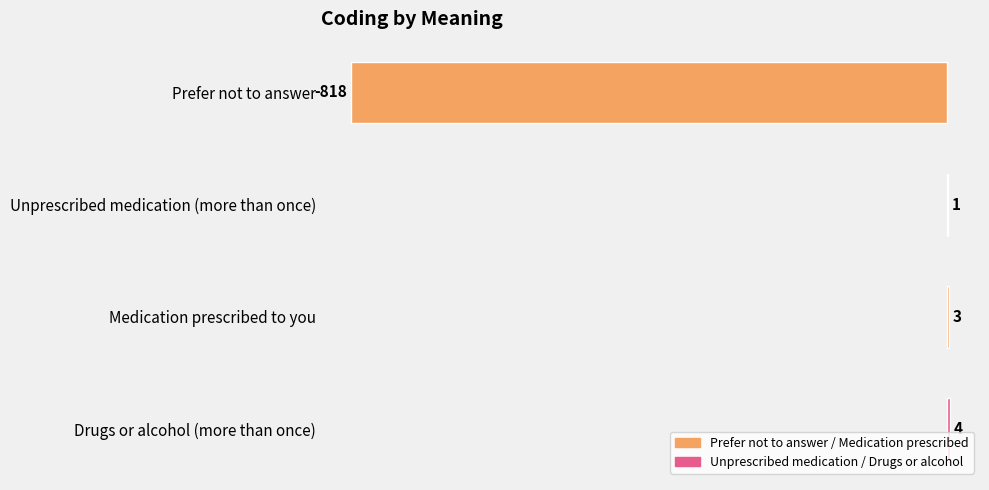

How many values are above zero?

3